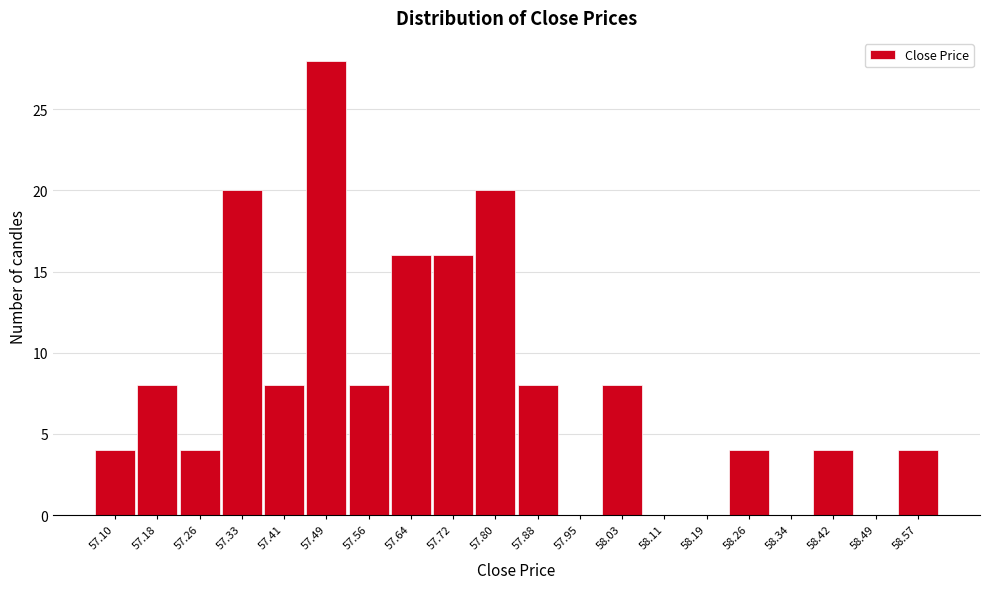

Reading left to right, list all the values displayed in this chart.

57.10=4	57.18=8	57.26=4	57.33=20	57.41=8	57.49=28	57.56=8	57.64=16	57.72=16	57.80=20	57.88=8	57.95=0	58.03=8	58.11=0	58.19=0	58.26=4	58.34=0	58.42=4	58.49=0	58.57=4